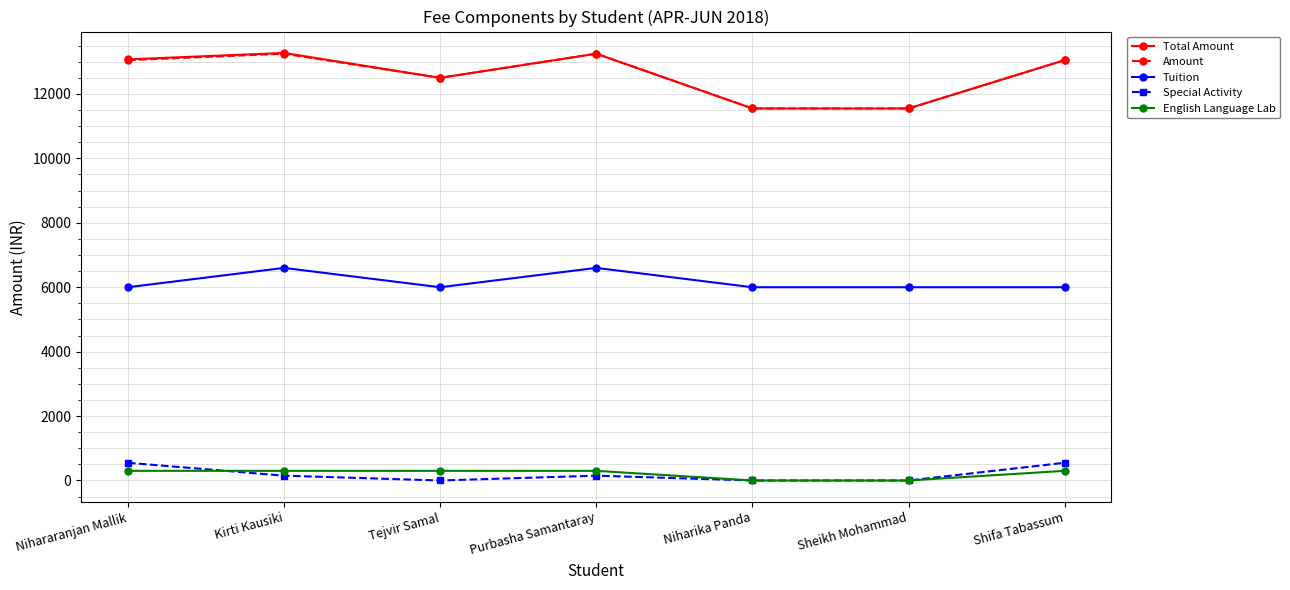

Where is the first local maximum for Tuition?

Kirti Kausiki